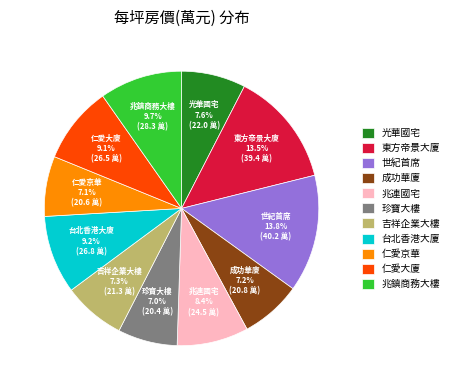

The 珍寶大樓 slice represents 21% of the pie. True or false?

False